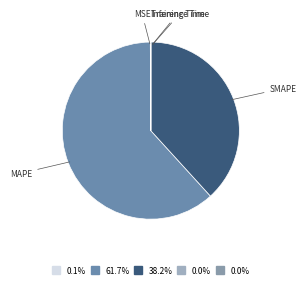

Which category has the biggest portion of the pie?

MAPE